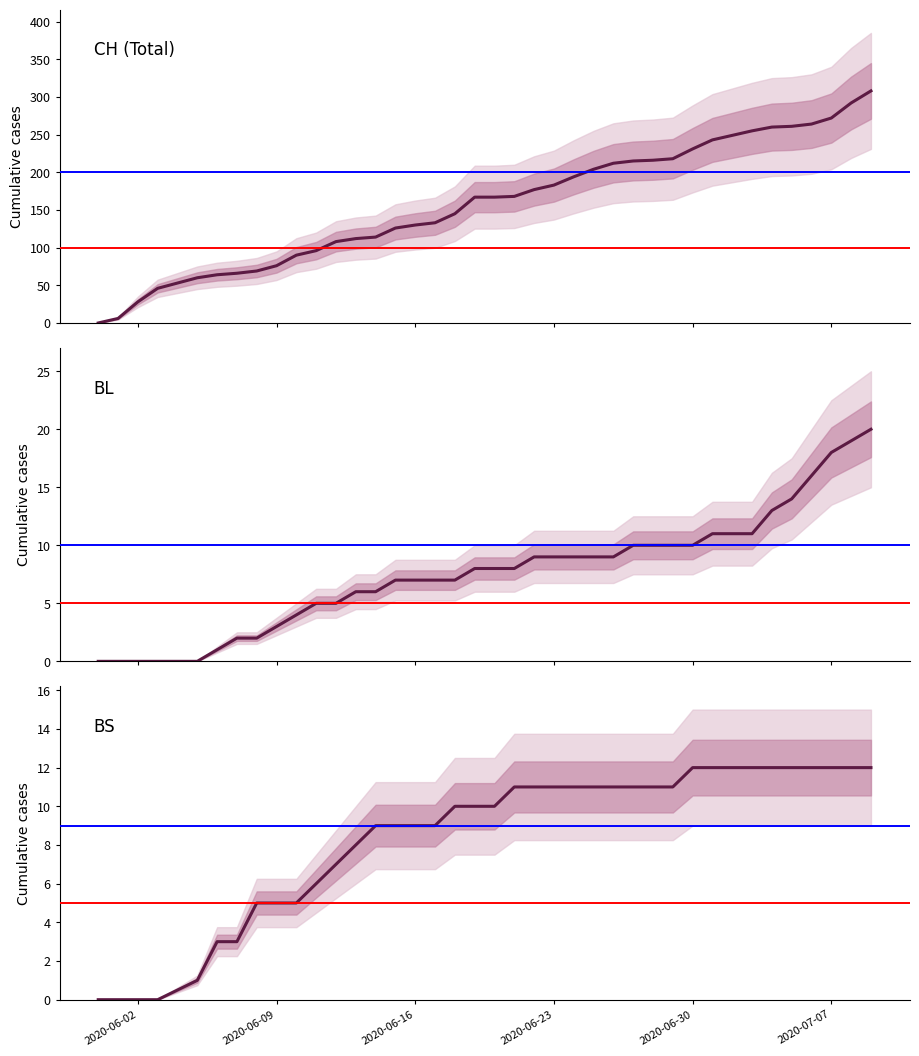

Reading left to right, transcribe all the data shown in this chart.

CH (Total): 0	6	28	46	60	64	66	69	76	90	96	108	112	114	126	130	133	145	167	167	168	177	183	194	204	212	215	216	218	231	243	249	255	260	261	264	272	292	308
BL: 0	0	0	0	0	1	2	2	3	4	5	5	6	6	7	7	7	7	8	8	8	9	9	9	9	9	10	10	10	10	11	11	11	13	14	16	18	19	20
BS: 0	0	0	0	1	3	3	5	5	5	6	7	8	9	9	9	9	10	10	10	11	11	11	11	11	11	11	11	11	12	12	12	12	12	12	12	12	12	12